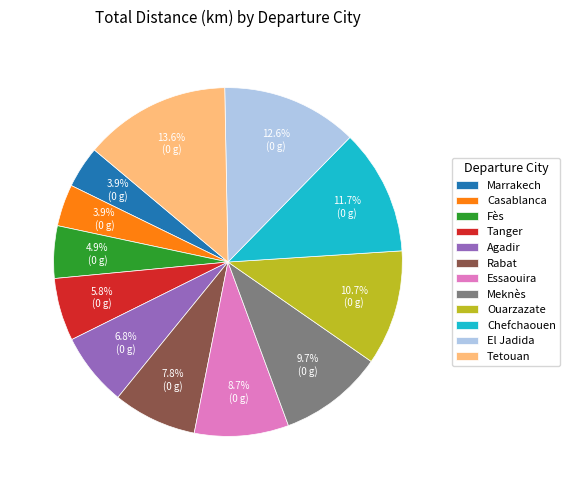

What is the total percentage of Agadir and Marrakech?

10.7%